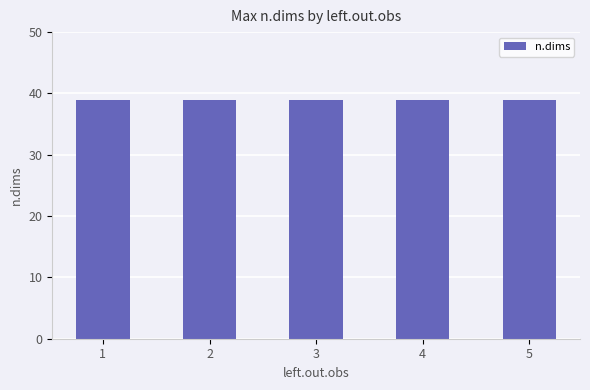

What is the ratio of the value at 2 to the value at 4?

1.0